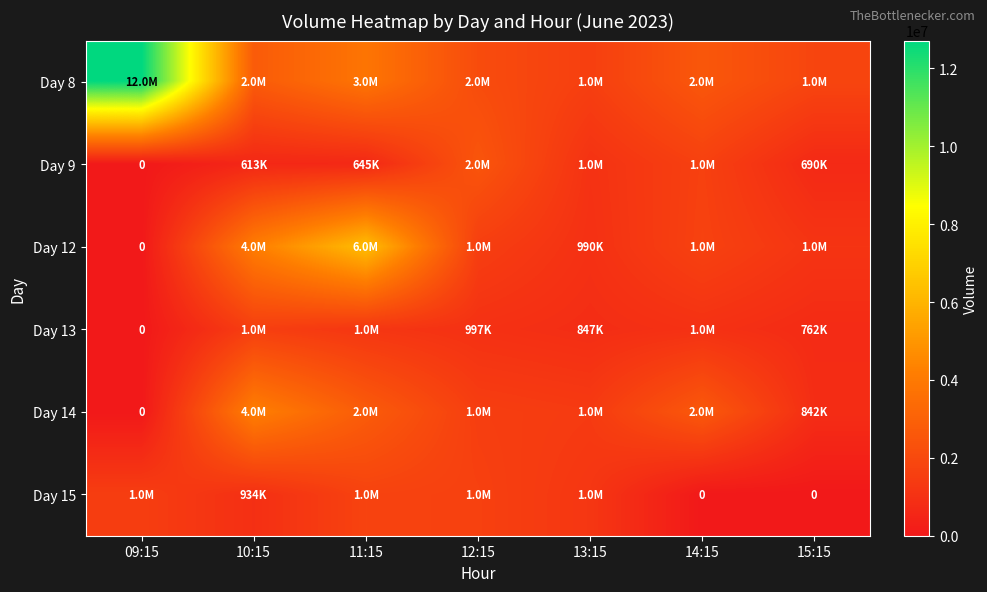

Is it true that Day 12 equals 1816460 at 15:15?

False